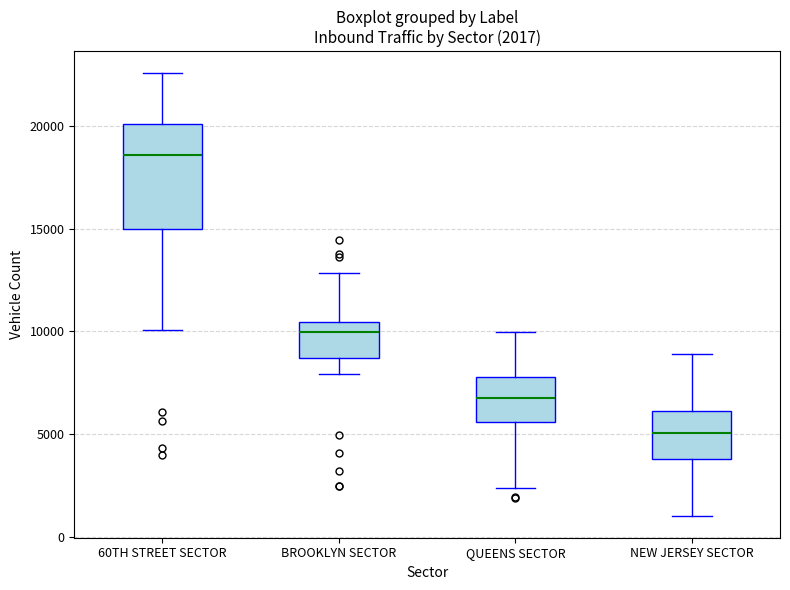

Which box is the tallest, from its lower edge to its upper edge?

60TH STREET SECTOR